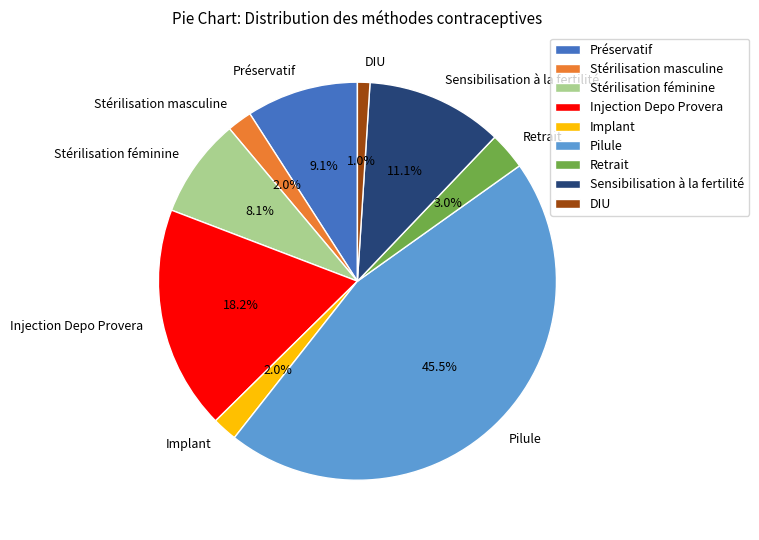

Combined, what portion of the pie is Stérilisation masculine and Préservatif?

11.1%